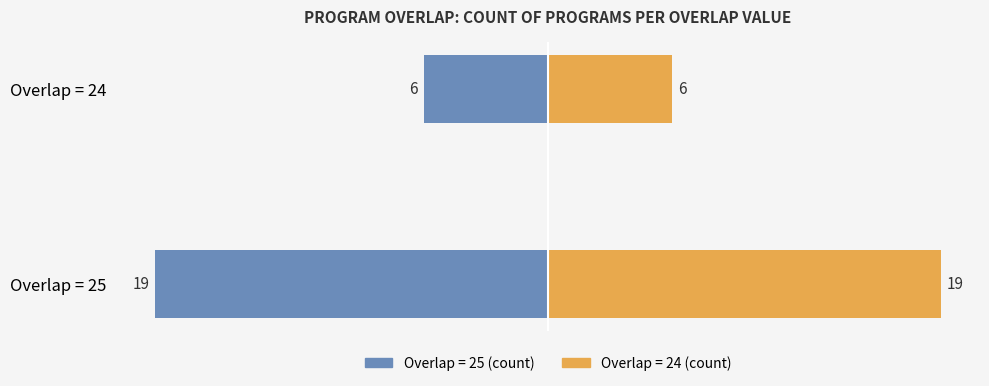

How many values in the Group B (right) series are below 19?

1